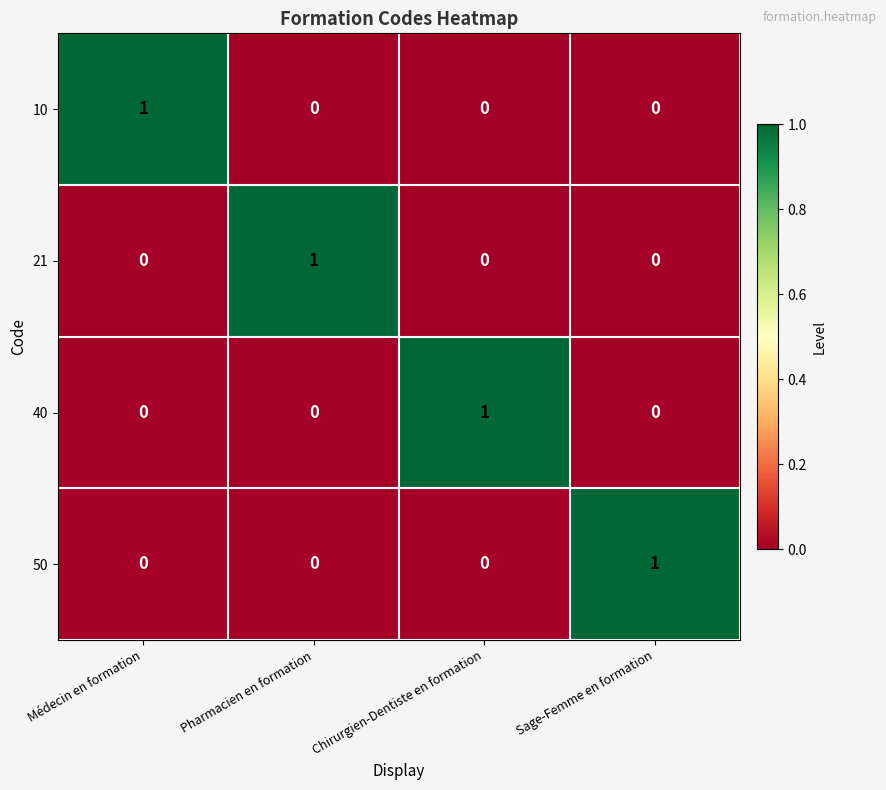

Count the 40 values in the range 0 to 1.

4